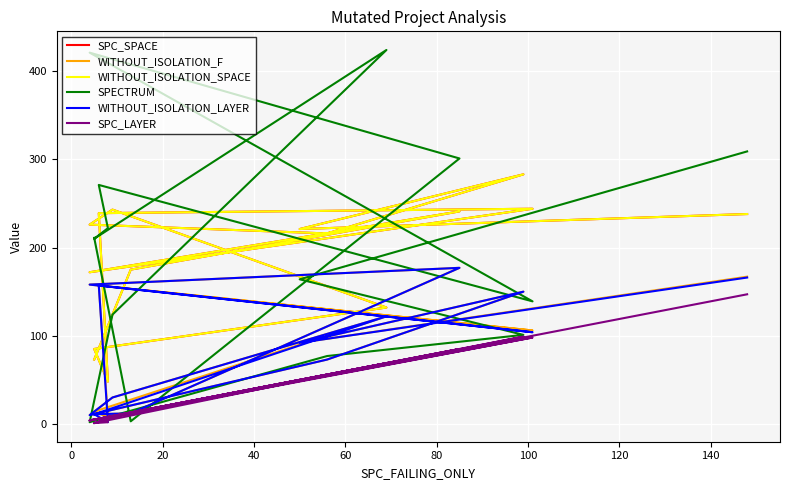

What is the difference between the maximum and minimum values in the SPECTRUM series?

422